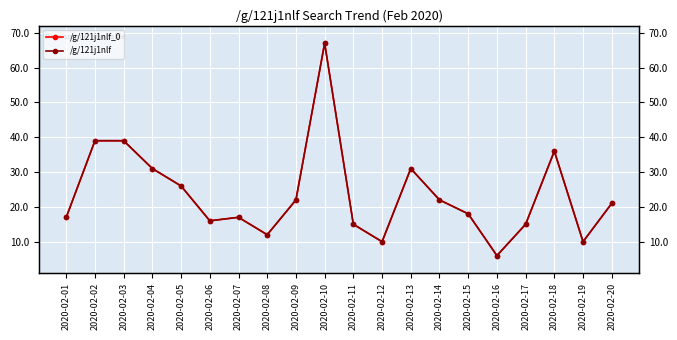

What is the total value across all series at 2020-02-02?

78